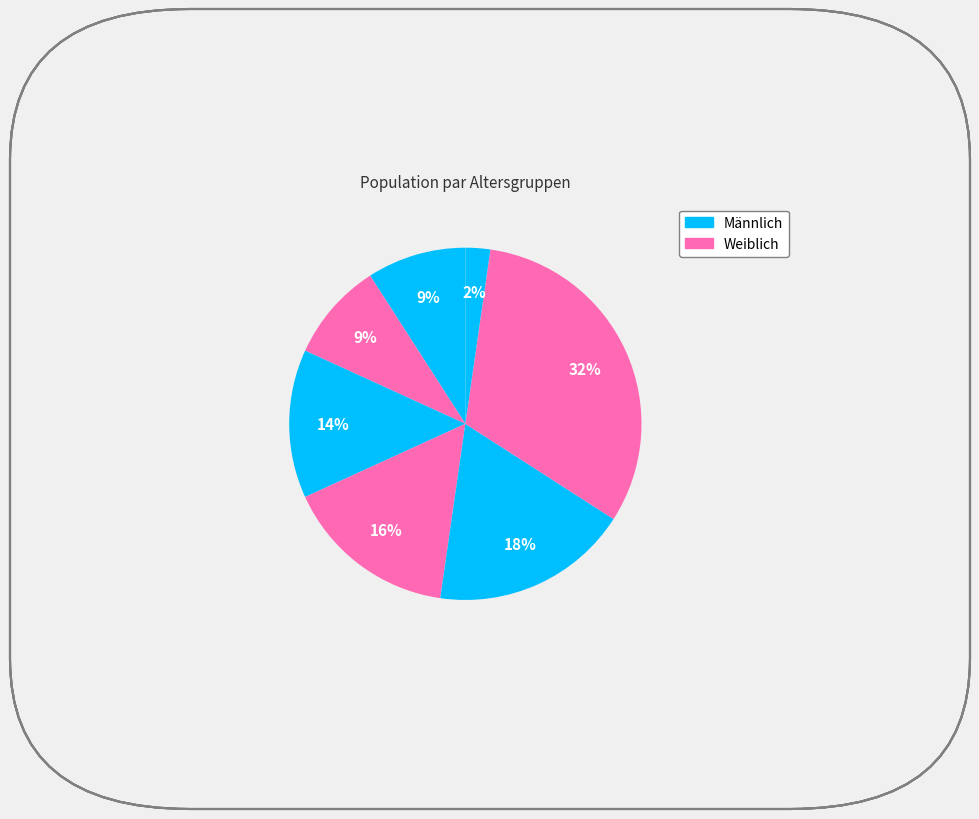

How many slices are in this pie chart?

7